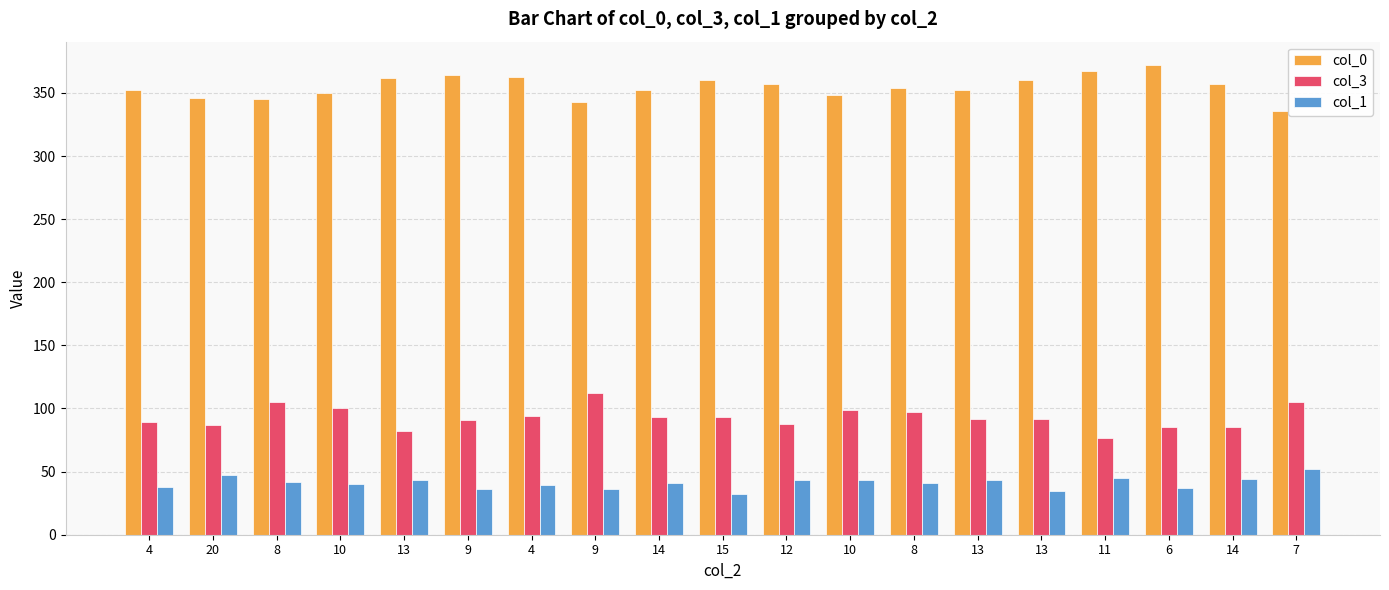

Which series has the largest range (max minus min)?

col_0